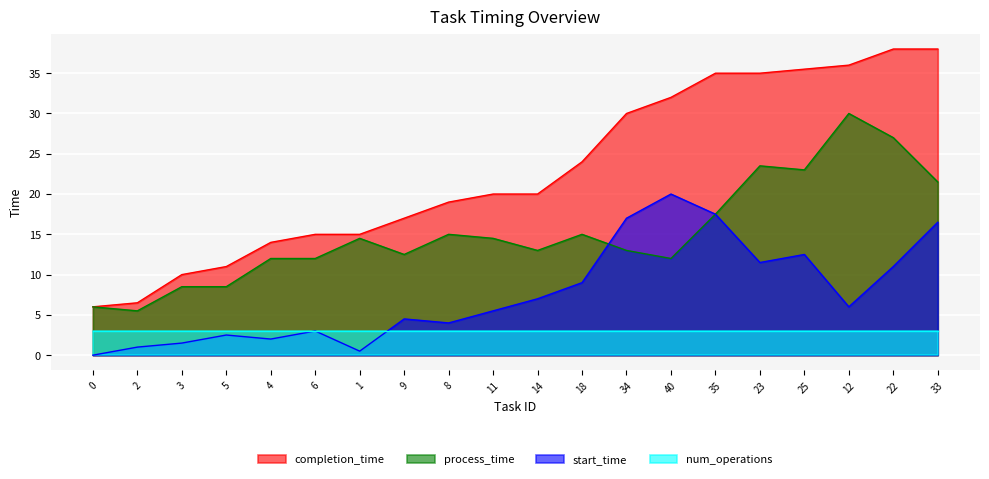

True or false: process_time and num_operations cross at least once.

False